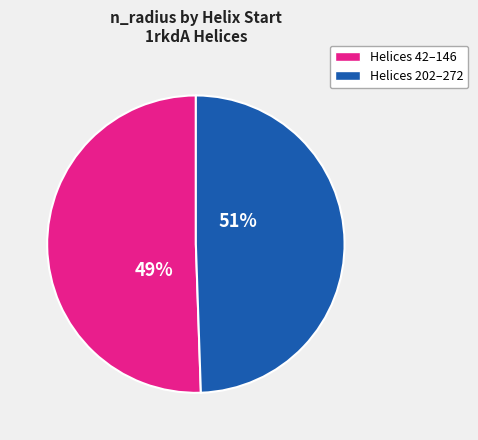

The 146 slice represents 2% of the pie. True or false?

False